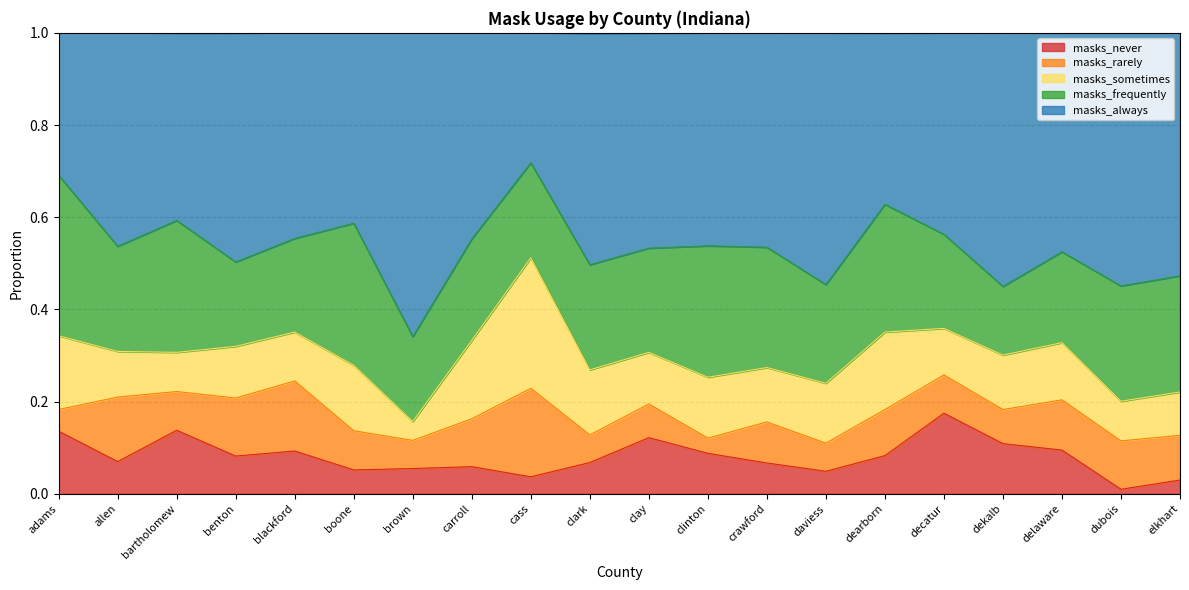

Reading left to right, transcribe all the data shown in this chart.

masks_never: adams=0.1	allen=0.1	bartholomew=0.1	benton=0.1	blackford=0.1	boone=0.1	brown=0.1	carroll=0.1	cass=0.0	clark=0.1	clay=0.1	clinton=0.1	crawford=0.1	daviess=0.0	dearborn=0.1	decatur=0.2	dekalb=0.1	delaware=0.1	dubois=0.0	elkhart=0.0
masks_rarely: adams=0.0	allen=0.1	bartholomew=0.1	benton=0.1	blackford=0.2	boone=0.1	brown=0.1	carroll=0.1	cass=0.2	clark=0.1	clay=0.1	clinton=0.0	crawford=0.1	daviess=0.1	dearborn=0.1	decatur=0.1	dekalb=0.1	delaware=0.1	dubois=0.1	elkhart=0.1
masks_sometimes: adams=0.2	allen=0.1	bartholomew=0.1	benton=0.1	blackford=0.1	boone=0.1	brown=0.0	carroll=0.2	cass=0.3	clark=0.1	clay=0.1	clinton=0.1	crawford=0.1	daviess=0.1	dearborn=0.2	decatur=0.1	dekalb=0.1	delaware=0.1	dubois=0.1	elkhart=0.1
masks_frequently: adams=0.3	allen=0.2	bartholomew=0.3	benton=0.2	blackford=0.2	boone=0.3	brown=0.2	carroll=0.2	cass=0.2	clark=0.2	clay=0.2	clinton=0.3	crawford=0.3	daviess=0.2	dearborn=0.3	decatur=0.2	dekalb=0.1	delaware=0.2	dubois=0.2	elkhart=0.3
masks_always: adams=0.3	allen=0.5	bartholomew=0.4	benton=0.5	blackford=0.4	boone=0.4	brown=0.7	carroll=0.4	cass=0.3	clark=0.5	clay=0.5	clinton=0.5	crawford=0.5	daviess=0.5	dearborn=0.4	decatur=0.4	dekalb=0.6	delaware=0.5	dubois=0.6	elkhart=0.5